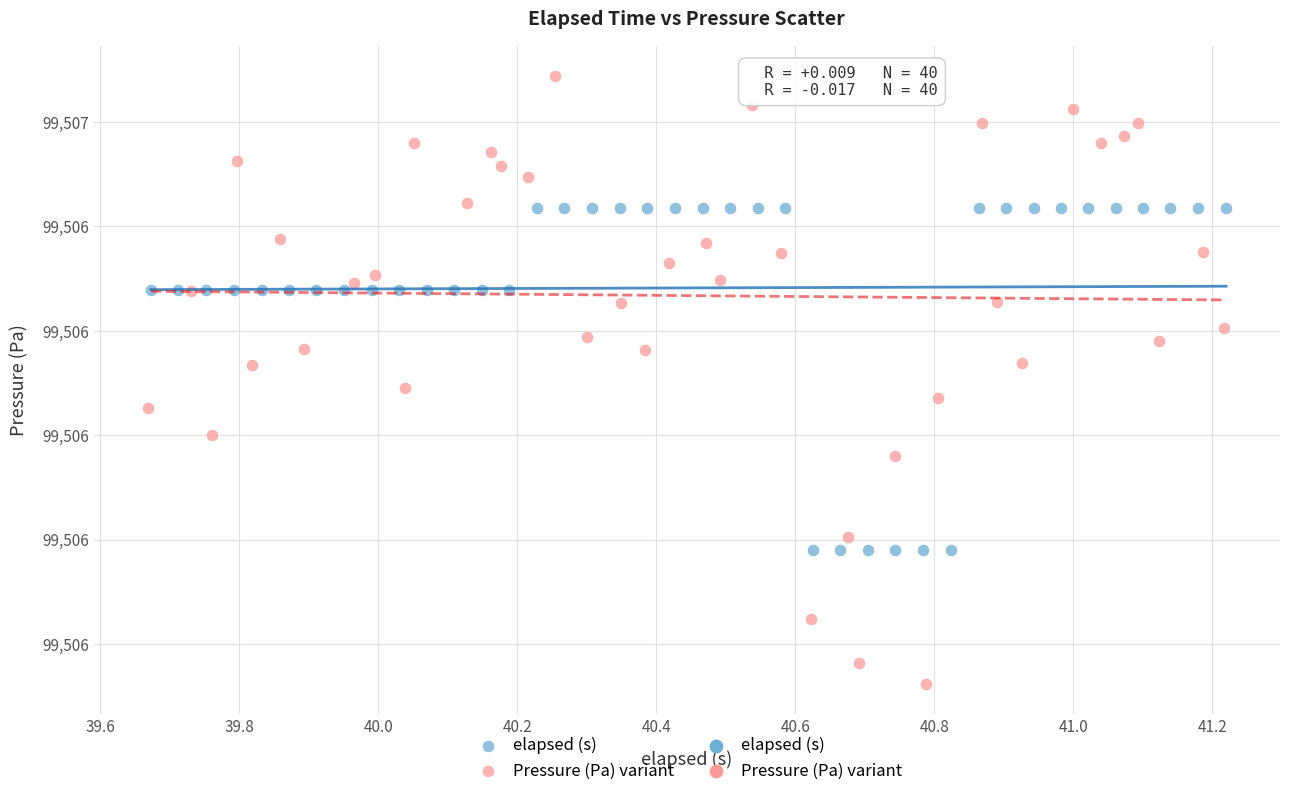

Which series reaches the minimum Y coordinate?

Pressure (Pa) variant